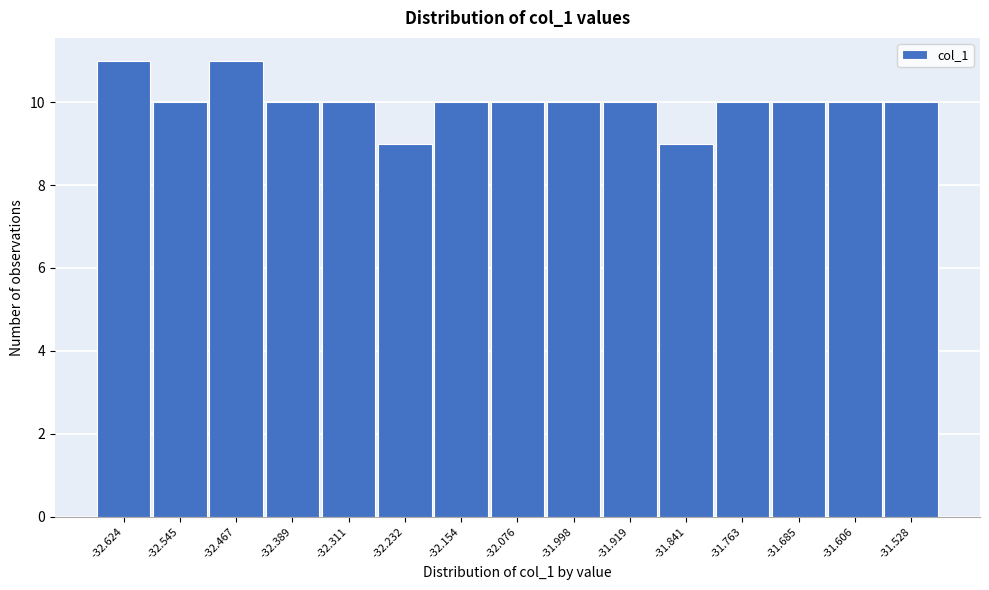

Reading left to right, transcribe all the data shown in this chart.

-32.624=11	-32.545=10	-32.467=11	-32.389=10	-32.311=10	-32.232=9	-32.154=10	-32.076=10	-31.998=10	-31.919=10	-31.841=9	-31.763=10	-31.685=10	-31.606=10	-31.528=10